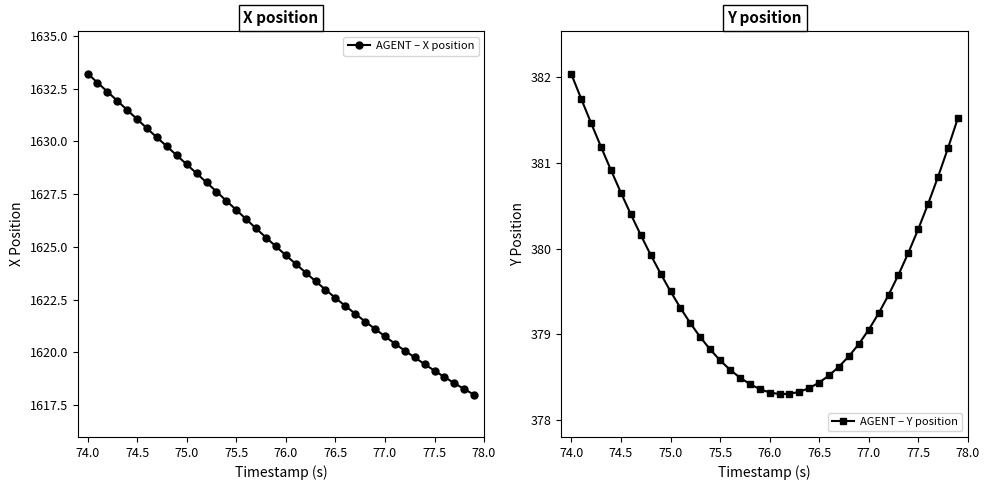

What is the maximum value for AGENT – X position?

1633.2